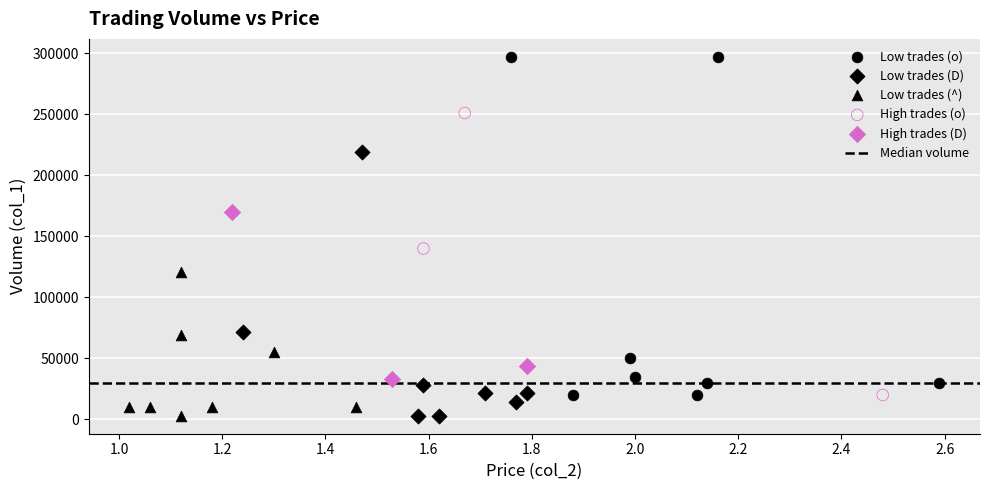

Which series has the widest spread of Y values?

Low trades (o)